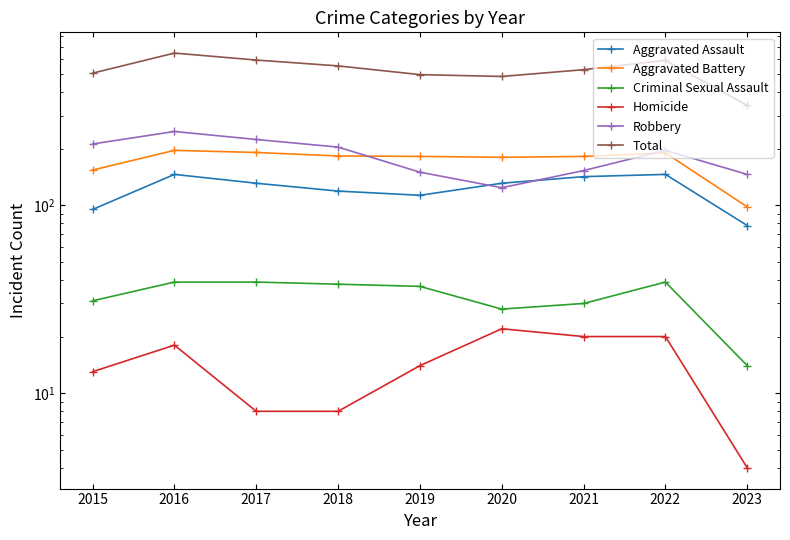

What is the difference between the highest and lowest values at 2021?

507